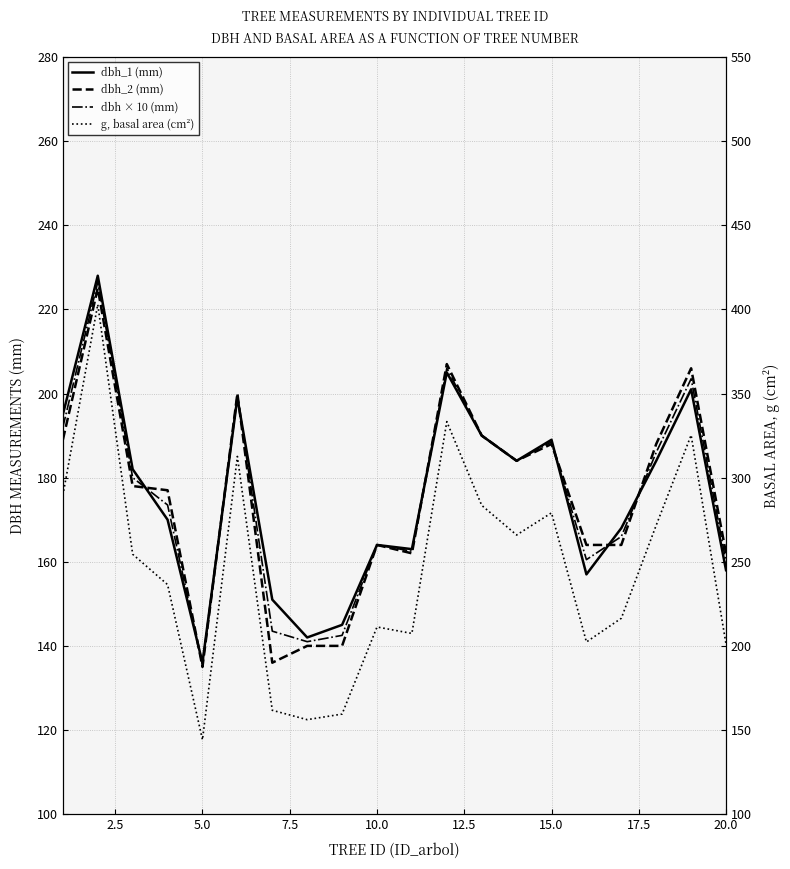

How many interior local valleys does the dbh_2 (mm) series have?

4